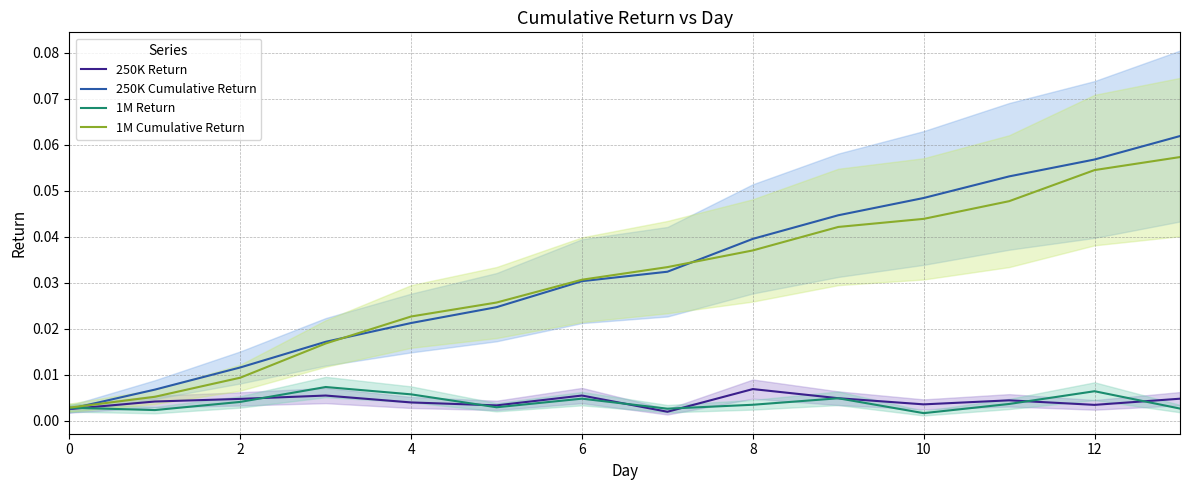

What is the difference between the second highest and minimum values in the 1M Cumulative Return series?

0.1